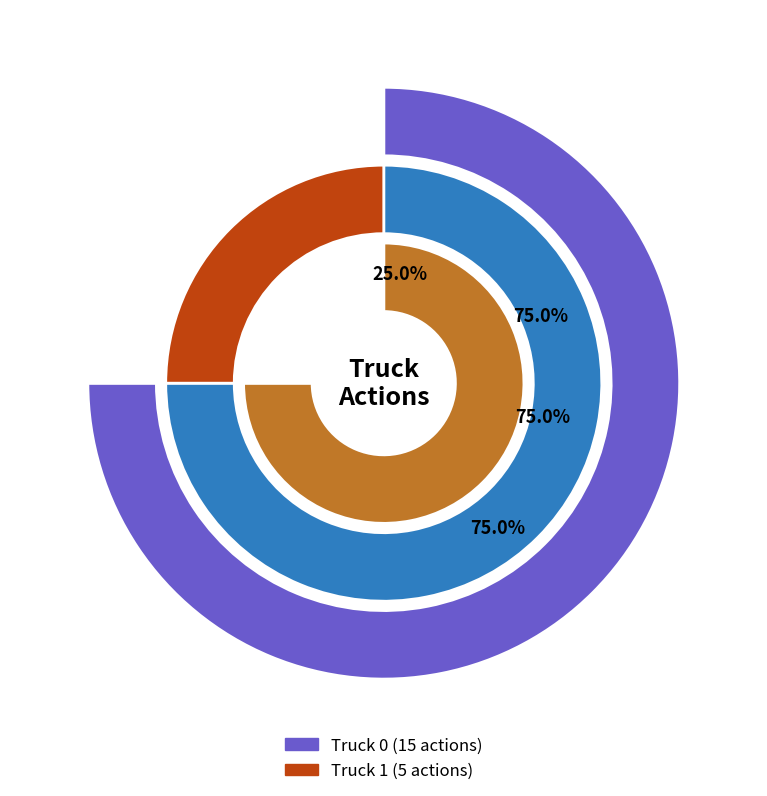

Count the number of slices in the pie.

2